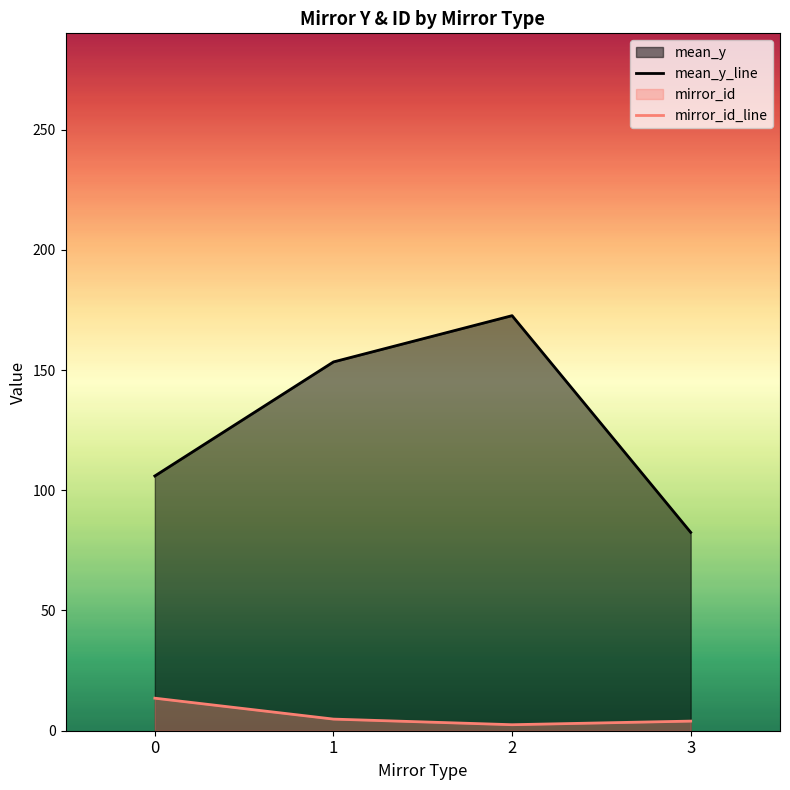

What is the difference between the highest and lowest values at 3?

78.5